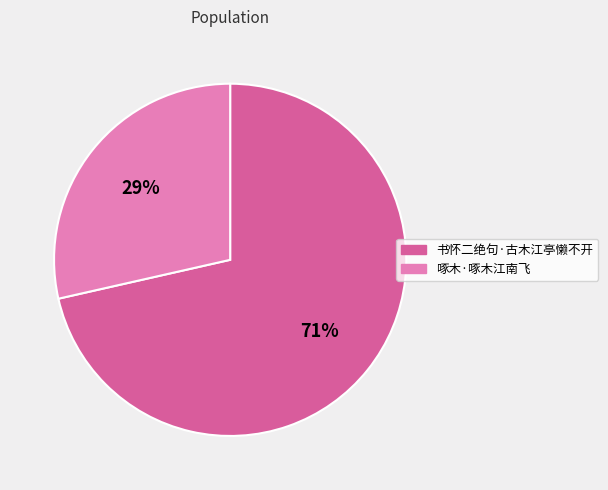

True or false: 书怀二绝句·古木江亭懒不开 accounts for 71% of the total.

True